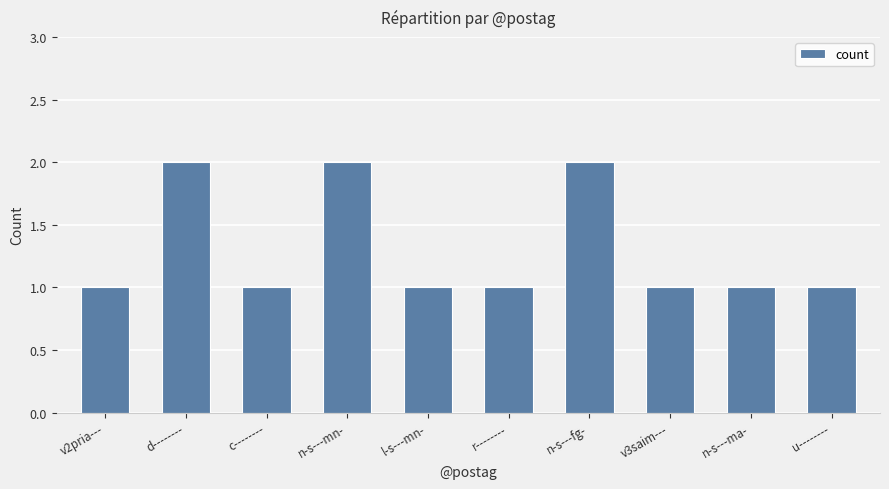

What is the sum of the values at v3saim--- and d--------?

3